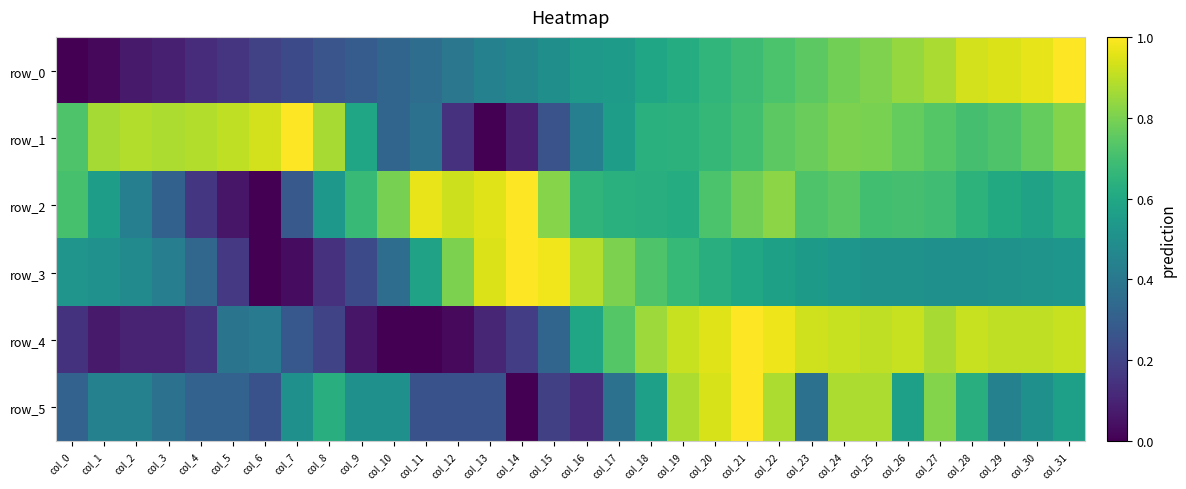

Where is row_5 nearest to the value 0?

col_14